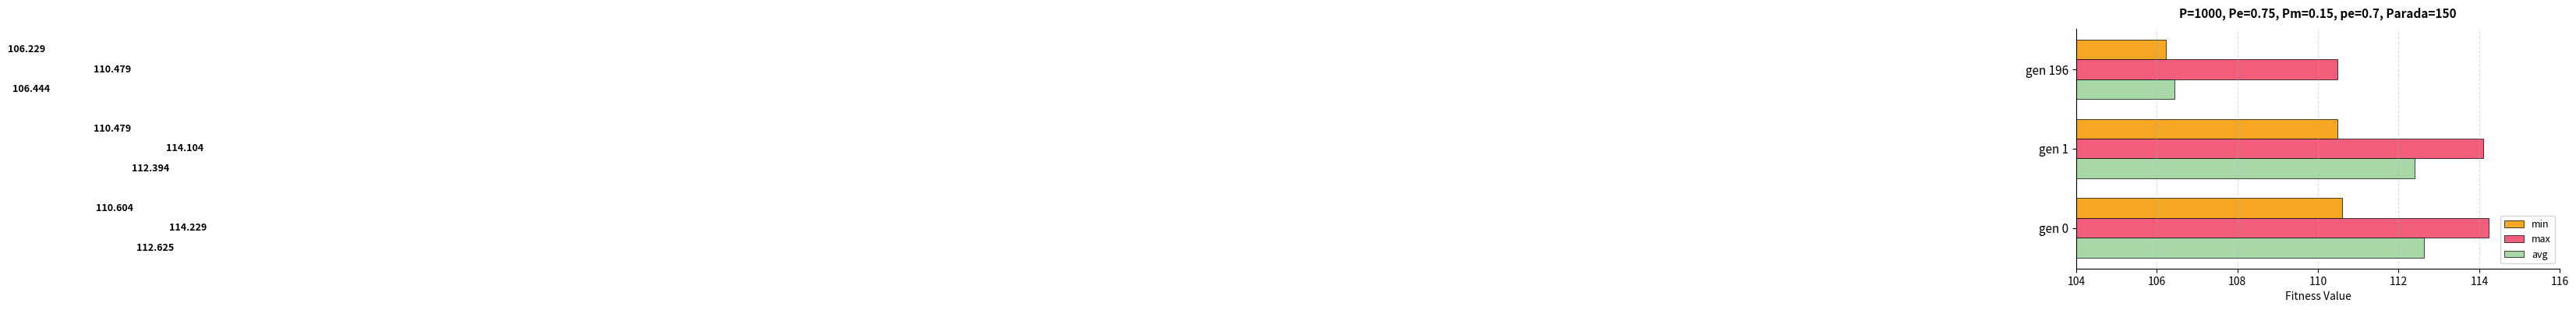

What is the maximum value shown in the chart?

114.2